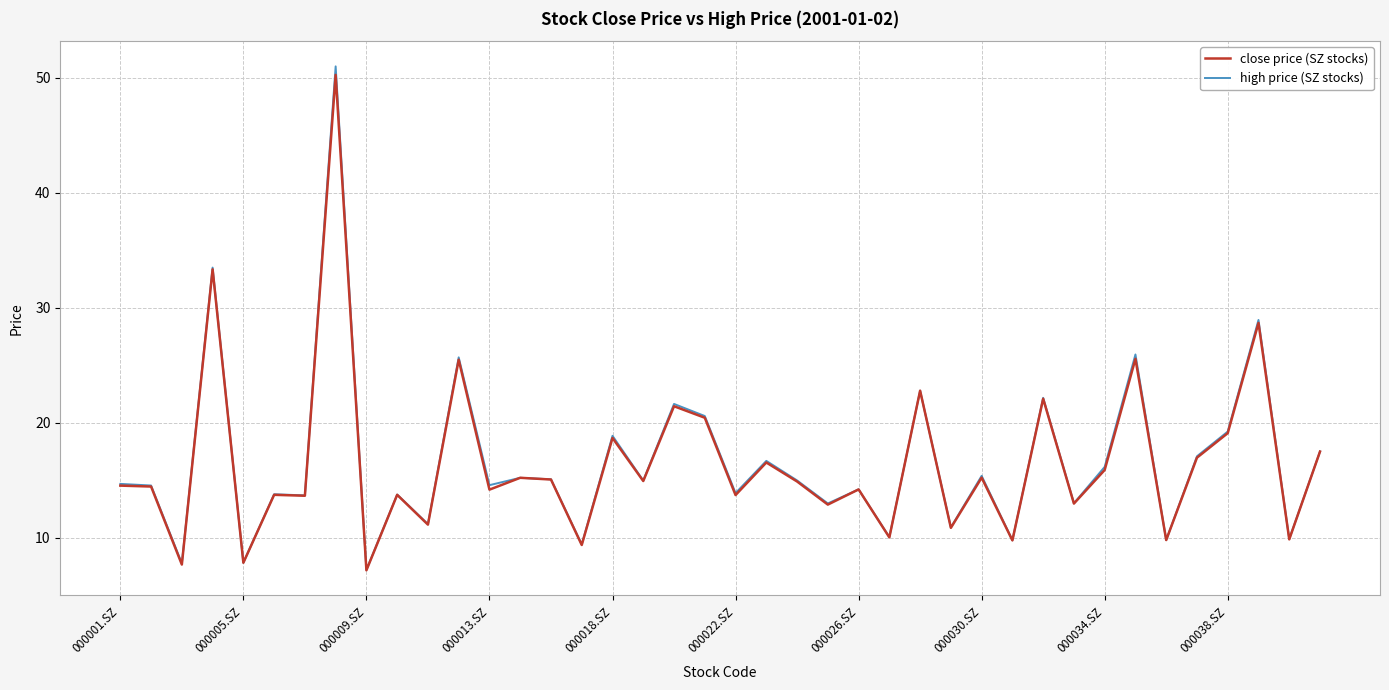

What is the greatest value displayed?

51.0